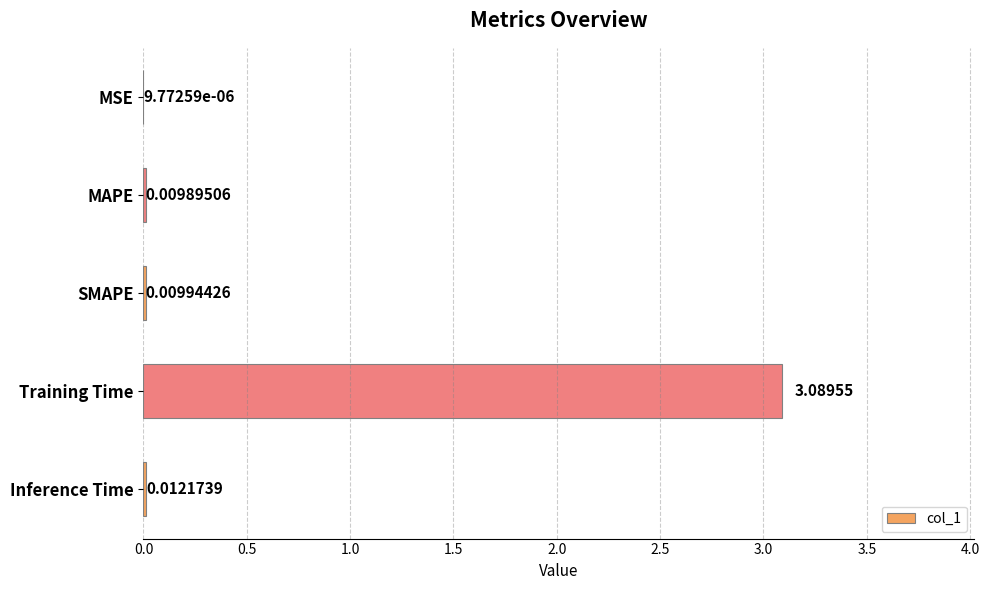

Where is the data nearest to the value 1?

Inference Time